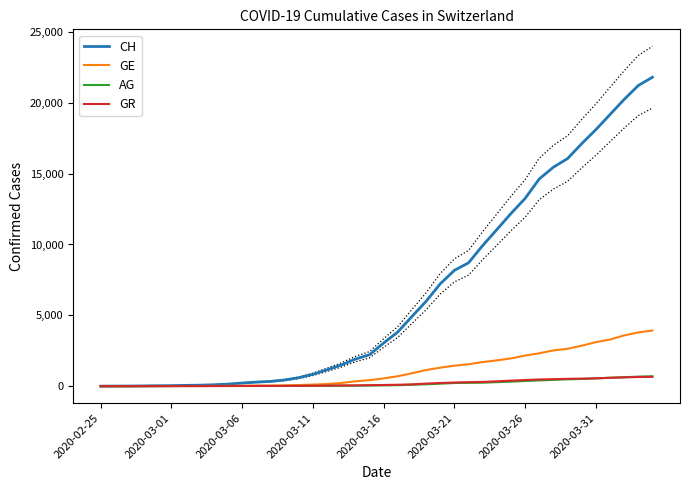

Which series has the largest range (max minus min)?

CH